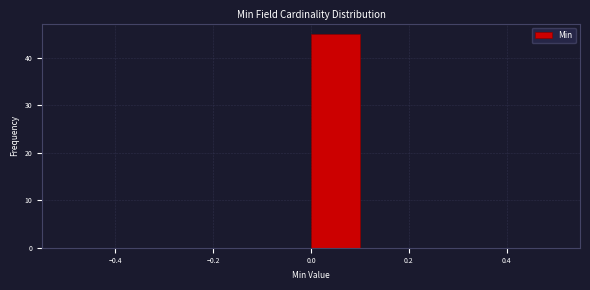

Reading left to right, list every bar in this chart as the range it spans on the x-axis followed by its height. The values are not printed on the chart, so give them approximately, as read against the axis.

-0.5 to -0.4: 0
-0.4 to -0.3: 0
-0.3 to -0.2: 0
-0.2 to -0.1: 0
-0.1 to 0.0: 0
0.0 to 0.1: 45
0.1 to 0.2: 0
0.2 to 0.3: 0
0.3 to 0.4: 0
0.4 to 0.5: 0